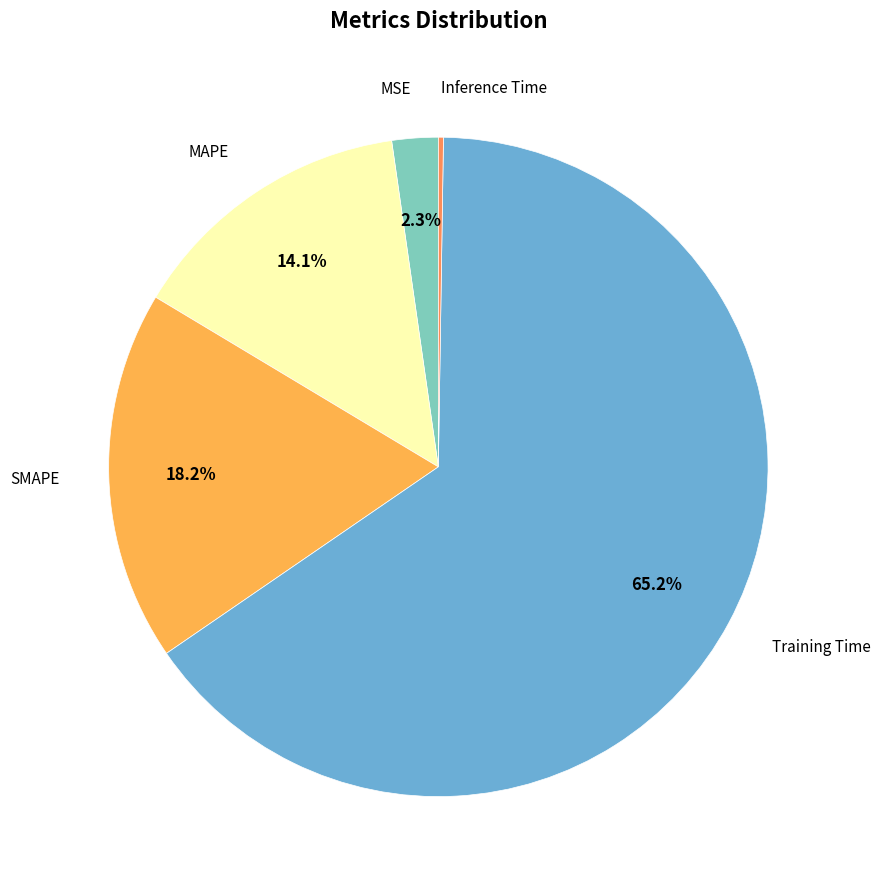

Which slice represents more than half of the pie?

Training Time